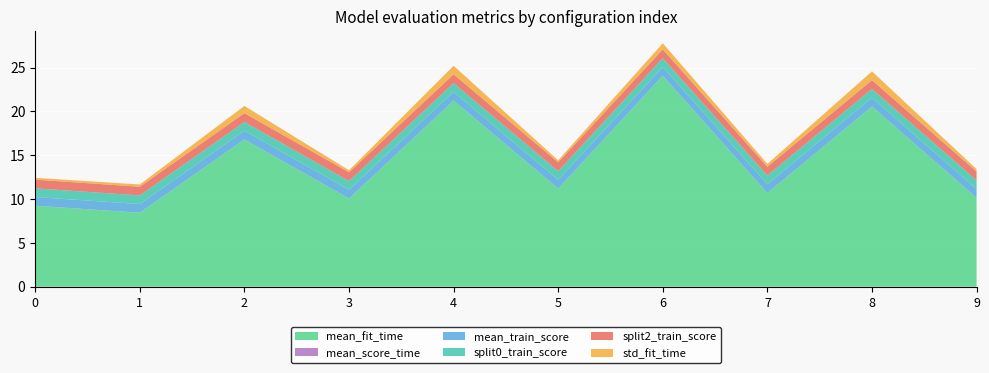

Reading left to right, transcribe all the data shown in this chart.

mean_fit_time: 0=9.2	1=8.4	2=16.8	3=10.1	4=21.2	5=11.2	6=24.1	7=10.7	8=20.6	9=10.1
mean_score_time: 0=0.0	1=0.0	2=0.0	3=0.0	4=0.0	5=0.0	6=0.0	7=0.0	8=0.0	9=0.0
mean_train_score: 0=1.0	1=1.0	2=1.0	3=1.0	4=1.0	5=1.0	6=1.0	7=1.0	8=1.0	9=1.0
split0_train_score: 0=1.0	1=1.0	2=1.0	3=1.0	4=1.0	5=1.0	6=1.0	7=1.0	8=1.0	9=1.0
split2_train_score: 0=1.0	1=1.0	2=1.0	3=1.0	4=1.0	5=1.0	6=1.0	7=1.0	8=1.0	9=1.0
std_fit_time: 0=0.2	1=0.3	2=0.8	3=0.2	4=1.0	5=0.2	6=0.7	7=0.3	8=1.0	9=0.3